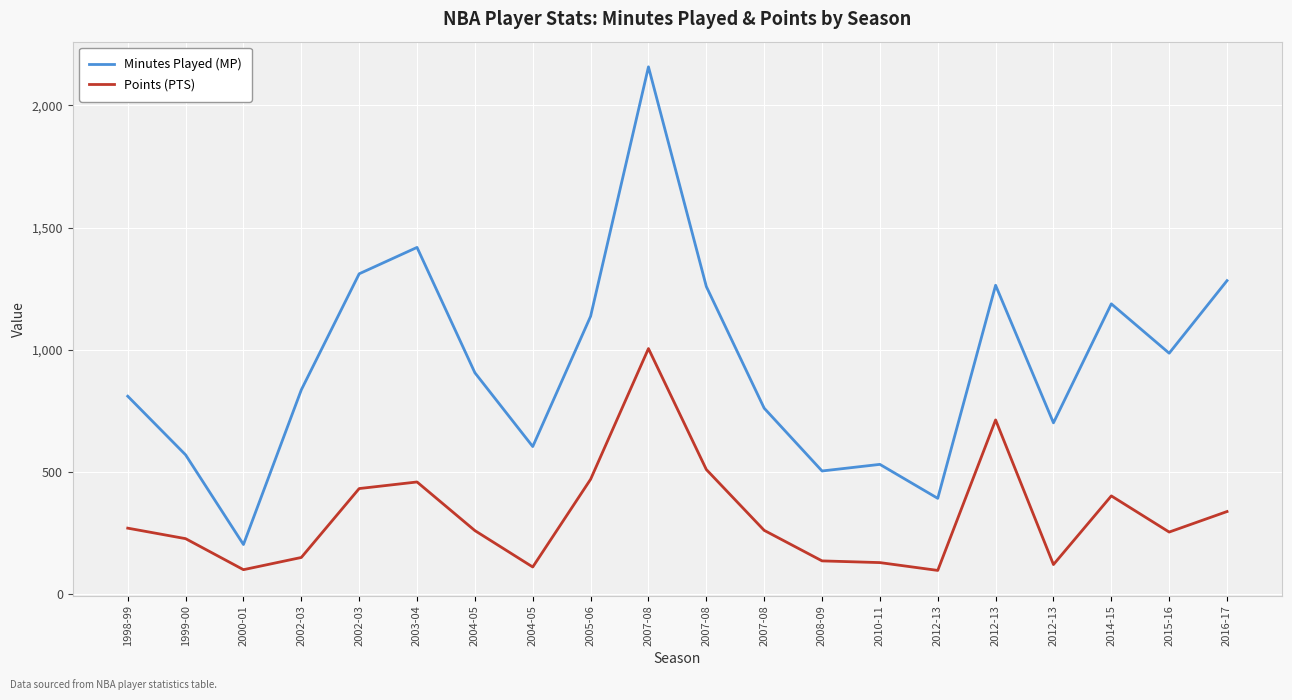

What are all the series names shown in the legend?

Minutes Played (MP), Points (PTS)